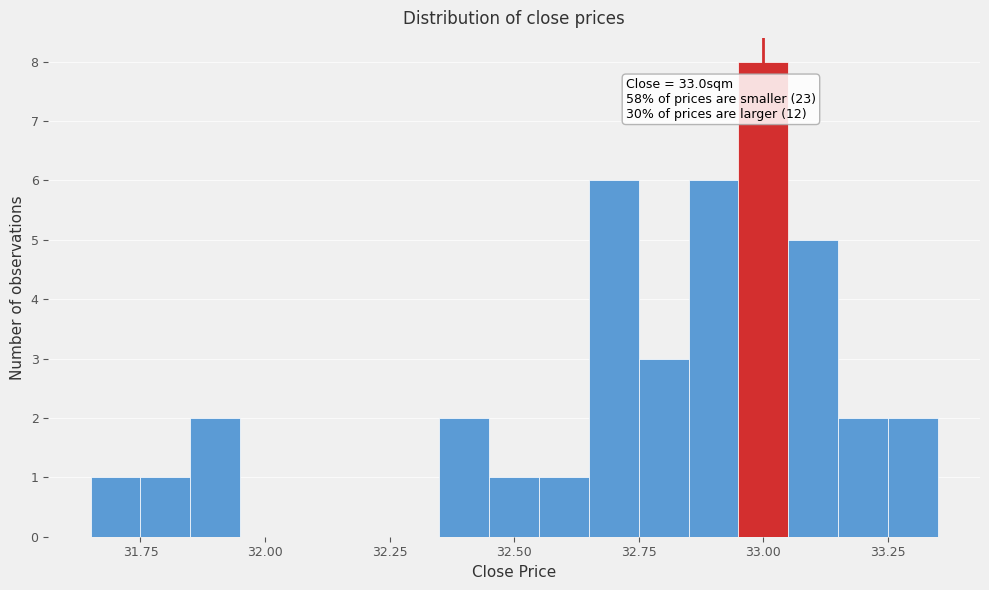

Read against the x-axis, roughly where is the centre of the tallest bar?

33.00